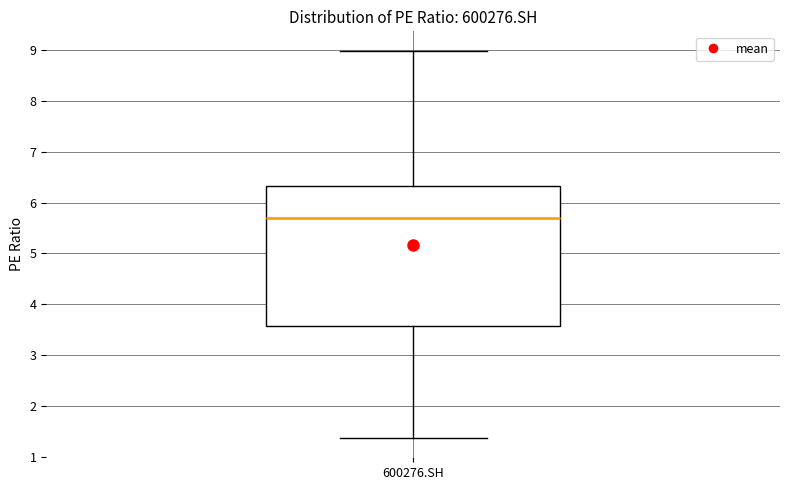

Read this box plot against the y-axis: the position of the median line, the range covered by the box, and the ends of both whiskers. The values are not printed on the chart, so give them approximately, as read against the axis.

median 5.7, box 3.6 to 6.3, whiskers 1.4 to 9.0